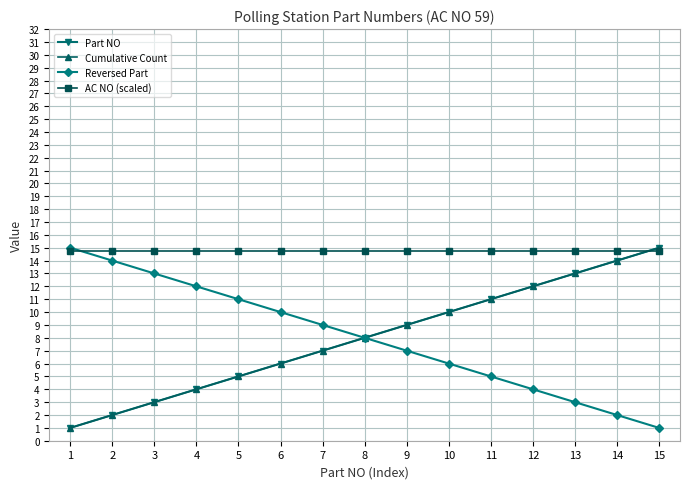

Is the value of AC NO (scaled) at 11 greater than the value of Cumulative Count at 9?

Yes